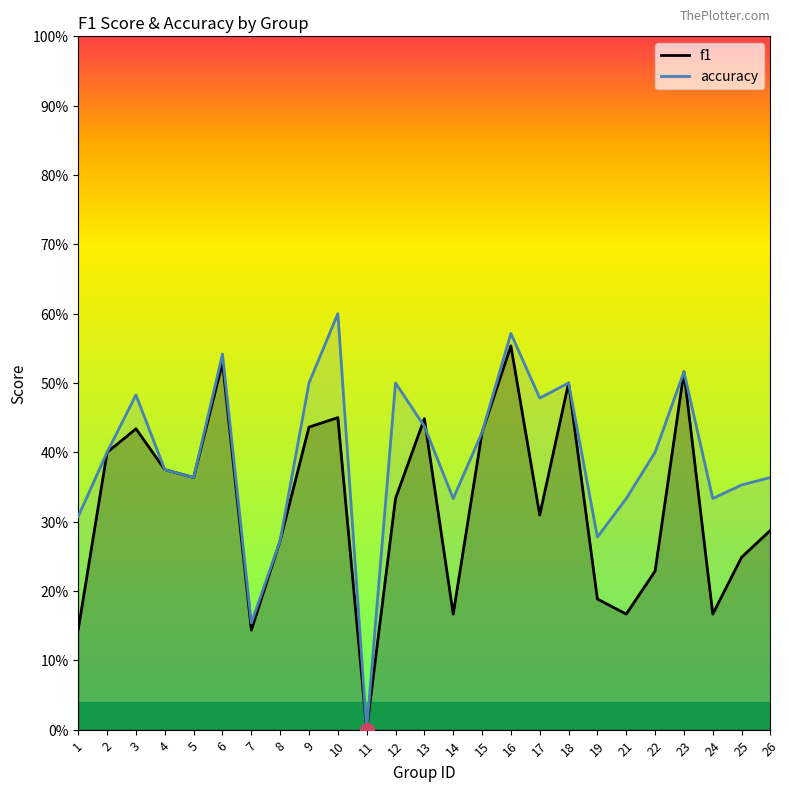

Rank the series at 19 from lowest to highest value.

f1, accuracy